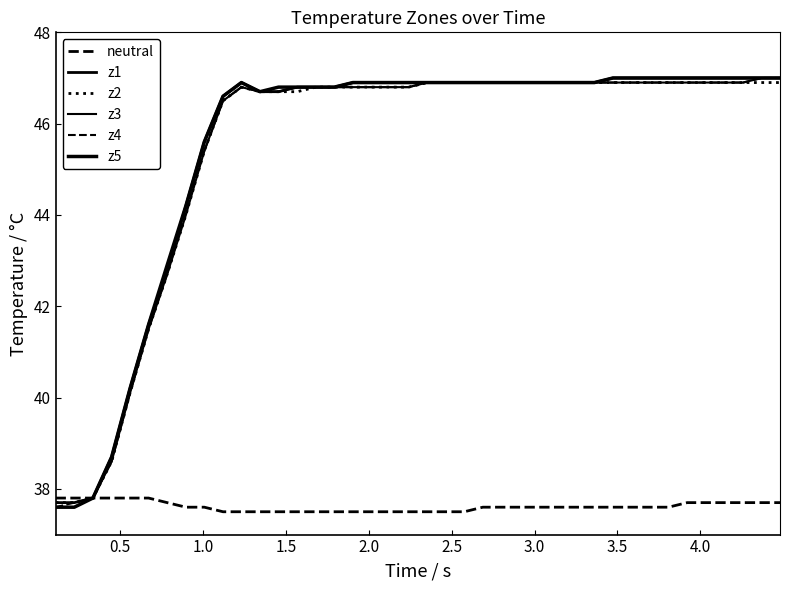

How many lines are shown in the chart?

6